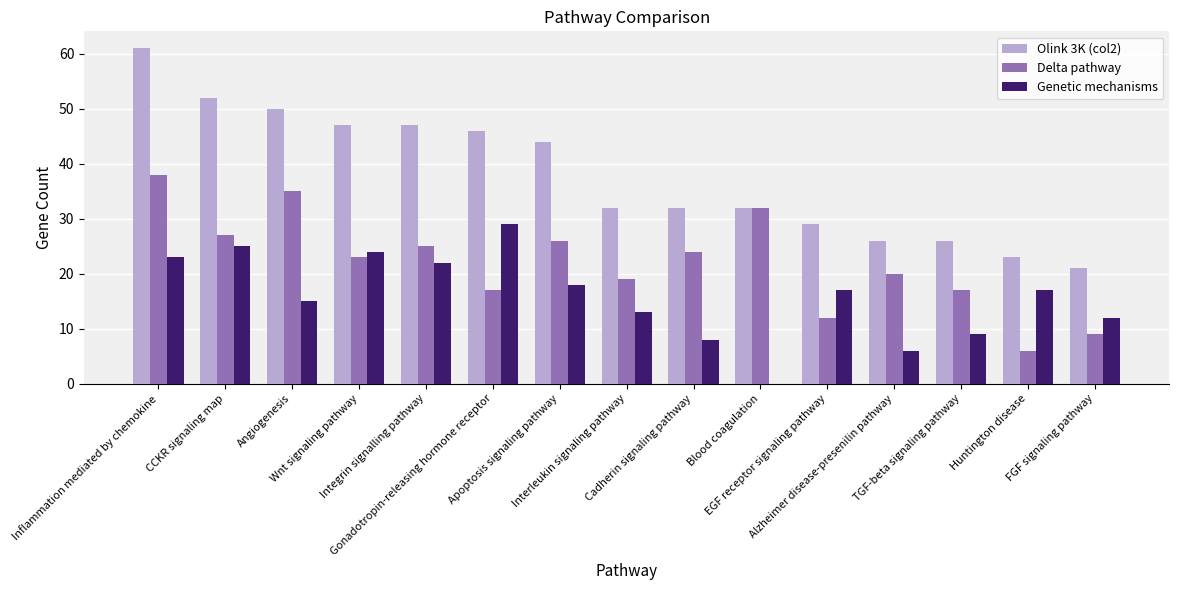

Is it true that Olink 3K (col2) equals 22 at Integrin signalling pathway?

False